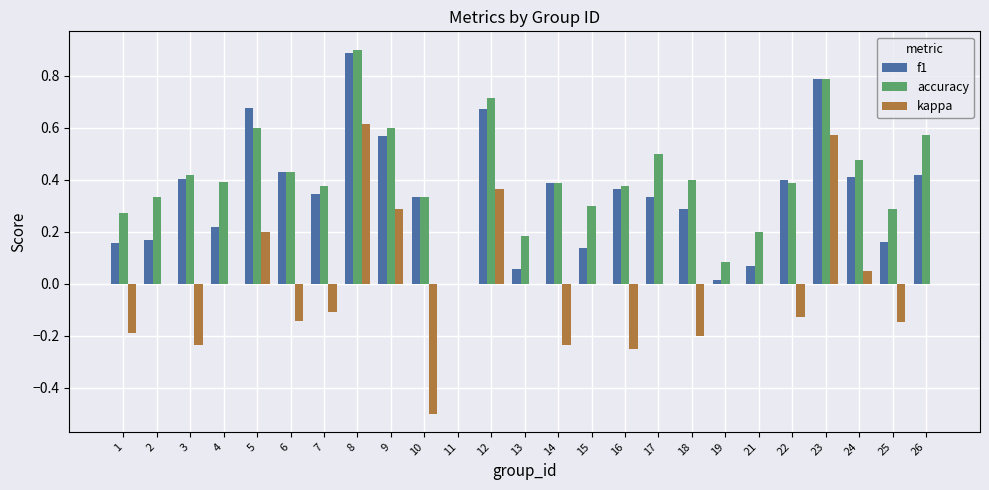

Is it true that f1 equals 0.6 at 9?

True